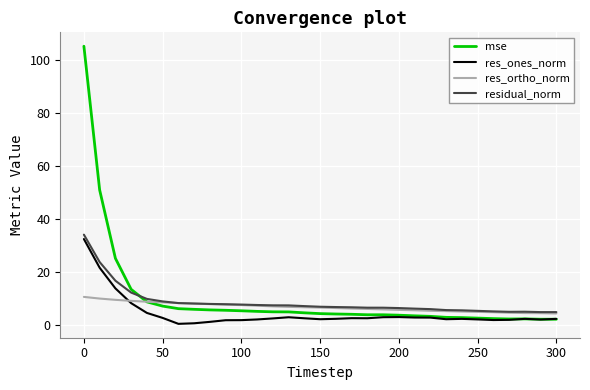

What is the highest value of the res_ones_norm series?

32.4